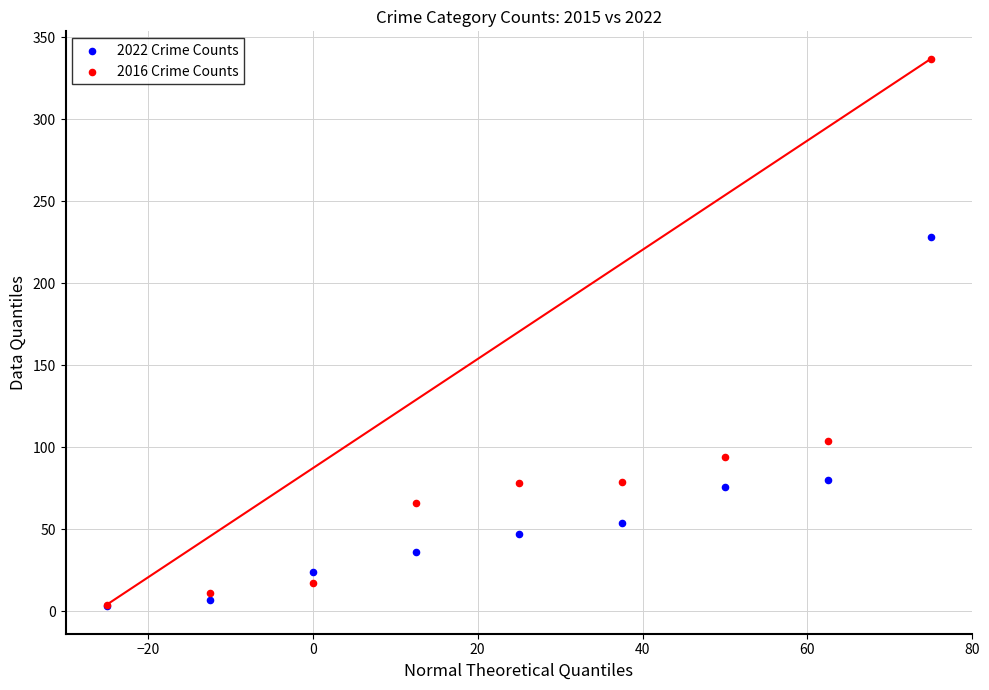

Across all series, what Y value is closest to 170?

228